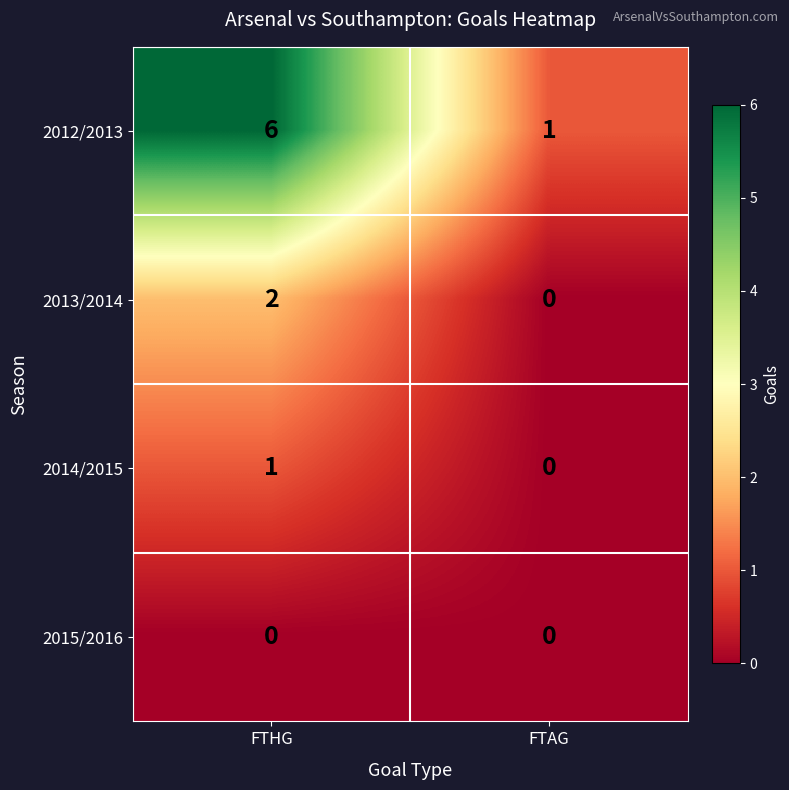

Between FTHG and FTAG, which series saw the biggest shift?

2012/2013